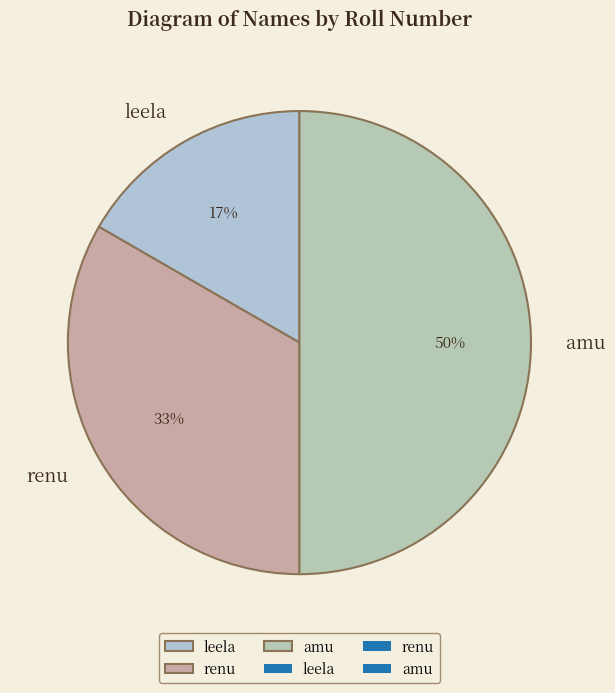

How many slices are in this pie chart?

3